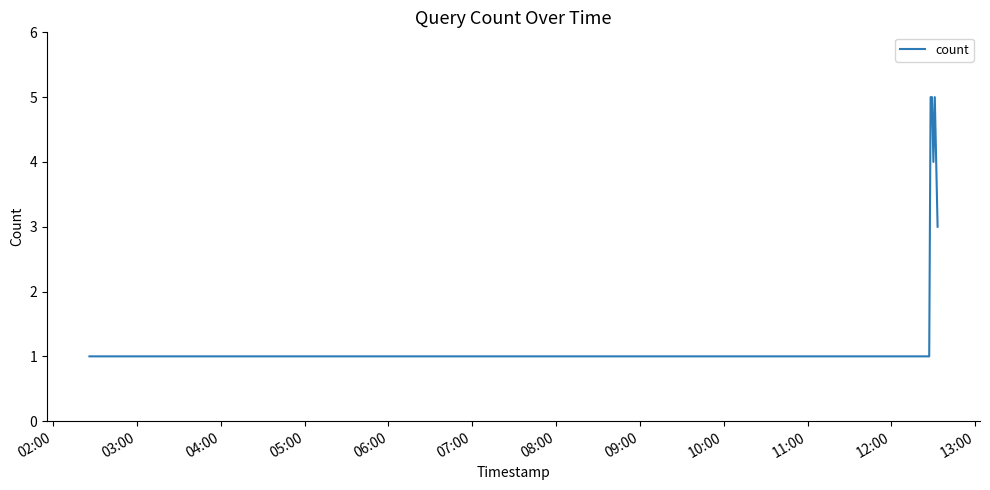

What is the maximum value shown in the chart?

5